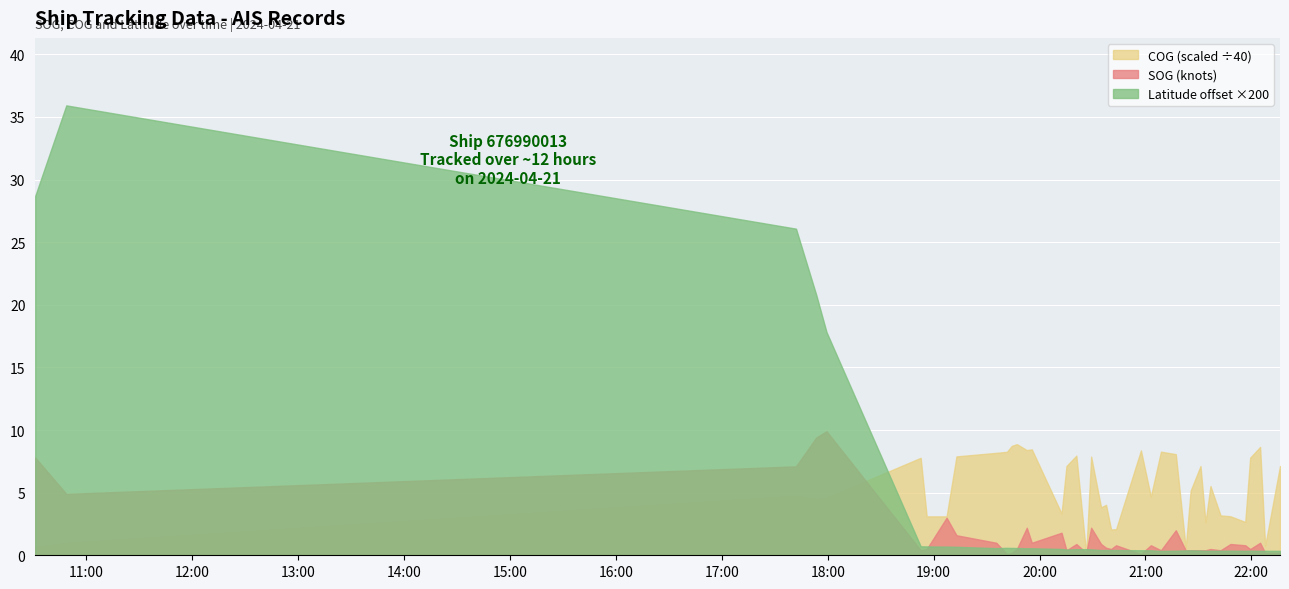

Reading right to left, transcribe all the data shown in this chart.

SOG: 2024-04-21 22:16:15=0.2	2024-04-21 22:07:49=0.2	2024-04-21 22:04:59=1.0	2024-04-21 21:59:21=0.5	2024-04-21 21:56:33=0.8	2024-04-21 21:48:09=0.9	2024-04-21 21:42:33=0.4	2024-04-21 21:36:51=0.5	2024-04-21 21:34:02=0.4	2024-04-21 21:31:13=0.4	2024-04-21 21:25:37=0.4	2024-04-21 21:22:49=0.4	2024-04-21 21:17:13=2.0	2024-04-21 21:08:47=0.4	2024-04-21 21:03:04=0.8	2024-04-21 20:57:27=0.1	2024-04-21 20:43:22=0.8	2024-04-21 20:40:33=0.5	2024-04-21 20:37:42=0.6	2024-04-21 20:34:52=0.9	2024-04-21 20:29:15=2.2	2024-04-21 20:26:27=0.2	2024-04-21 20:20:52=0.9	2024-04-21 20:15:16=0.4	2024-04-21 20:12:28=1.8	2024-04-21 19:55:38=1.0	2024-04-21 19:52:47=2.2	2024-04-21 19:47:10=0.5	2024-04-21 19:44:19=0.2	2024-04-21 19:41:31=0.1	2024-04-21 19:35:31=1.0	2024-04-21 19:12:56=1.6	2024-04-21 19:07:20=3.0	2024-04-21 18:56:04=0.5	2024-04-21 18:52:40=0.4	2024-04-21 17:59:19=9.9	2024-04-21 17:53:29=9.4	2024-04-21 17:42:01=7.1	2024-04-21 10:48:34=4.9	2024-04-21 10:30:58=7.8
COG: 2024-04-21 22:16:15=285.3	2024-04-21 22:07:49=30.2	2024-04-21 22:04:59=346.0	2024-04-21 21:59:21=311.9	2024-04-21 21:56:33=106.5	2024-04-21 21:48:09=124.6	2024-04-21 21:42:33=127.4	2024-04-21 21:36:51=221.3	2024-04-21 21:34:02=105.2	2024-04-21 21:31:13=285.1	2024-04-21 21:25:37=206.6	2024-04-21 21:22:49=23.2	2024-04-21 21:17:13=323.0	2024-04-21 21:08:47=331.0	2024-04-21 21:03:04=187.5	2024-04-21 20:57:27=335.1	2024-04-21 20:43:22=83.2	2024-04-21 20:40:33=82.4	2024-04-21 20:37:42=161.1	2024-04-21 20:34:52=153.3	2024-04-21 20:29:15=315.3	2024-04-21 20:26:27=4.0	2024-04-21 20:20:52=318.3	2024-04-21 20:15:16=285.2	2024-04-21 20:12:28=133.4	2024-04-21 19:55:38=338.3	2024-04-21 19:52:47=336.0	2024-04-21 19:47:10=354.9	2024-04-21 19:44:19=349.6	2024-04-21 19:41:31=330.4	2024-04-21 19:35:31=327.2	2024-04-21 19:12:56=315.8	2024-04-21 19:07:20=124.3	2024-04-21 18:56:04=124.3	2024-04-21 18:52:40=311.3	2024-04-21 17:59:19=183.8	2024-04-21 17:53:29=179.5	2024-04-21 17:42:01=190.5	2024-04-21 10:48:34=39.8	2024-04-21 10:30:58=26.2
Latitude: 2024-04-21 22:16:15=25.9	2024-04-21 22:07:49=25.9	2024-04-21 22:04:59=25.9	2024-04-21 21:59:21=25.9	2024-04-21 21:56:33=25.9	2024-04-21 21:48:09=25.9	2024-04-21 21:42:33=25.9	2024-04-21 21:36:51=25.9	2024-04-21 21:34:02=25.9	2024-04-21 21:31:13=25.9	2024-04-21 21:25:37=25.9	2024-04-21 21:22:49=25.9	2024-04-21 21:17:13=25.9	2024-04-21 21:08:47=25.9	2024-04-21 21:03:04=25.9	2024-04-21 20:57:27=25.9	2024-04-21 20:43:22=25.9	2024-04-21 20:40:33=25.9	2024-04-21 20:37:42=25.9	2024-04-21 20:34:52=25.9	2024-04-21 20:29:15=25.9	2024-04-21 20:26:27=25.9	2024-04-21 20:20:52=25.9	2024-04-21 20:15:16=25.9	2024-04-21 20:12:28=25.9	2024-04-21 19:55:38=25.9	2024-04-21 19:52:47=25.9	2024-04-21 19:47:10=25.9	2024-04-21 19:44:19=25.9	2024-04-21 19:41:31=25.9	2024-04-21 19:35:31=25.9	2024-04-21 19:12:56=25.9	2024-04-21 19:07:20=25.9	2024-04-21 18:56:04=25.9	2024-04-21 18:52:40=25.9	2024-04-21 17:59:19=26.0	2024-04-21 17:53:29=26.0	2024-04-21 17:42:01=26.0	2024-04-21 10:48:34=26.0	2024-04-21 10:30:58=26.0